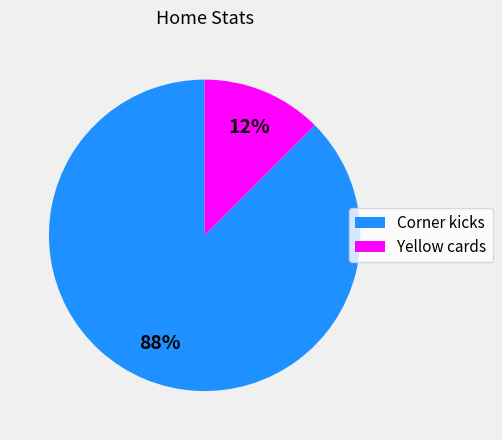

Rank the categories by value from highest to lowest.

Corner kicks, Yellow cards